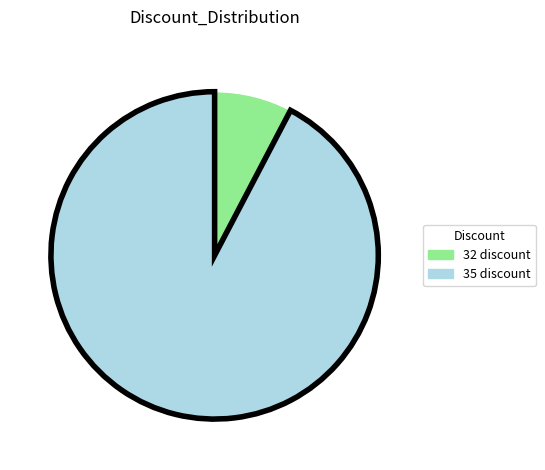

Count the number of slices in the pie.

2